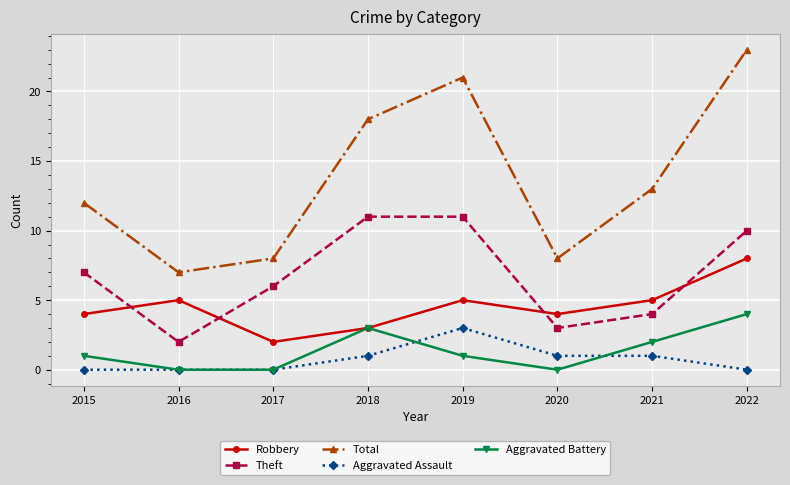

What is the greatest value displayed?

23